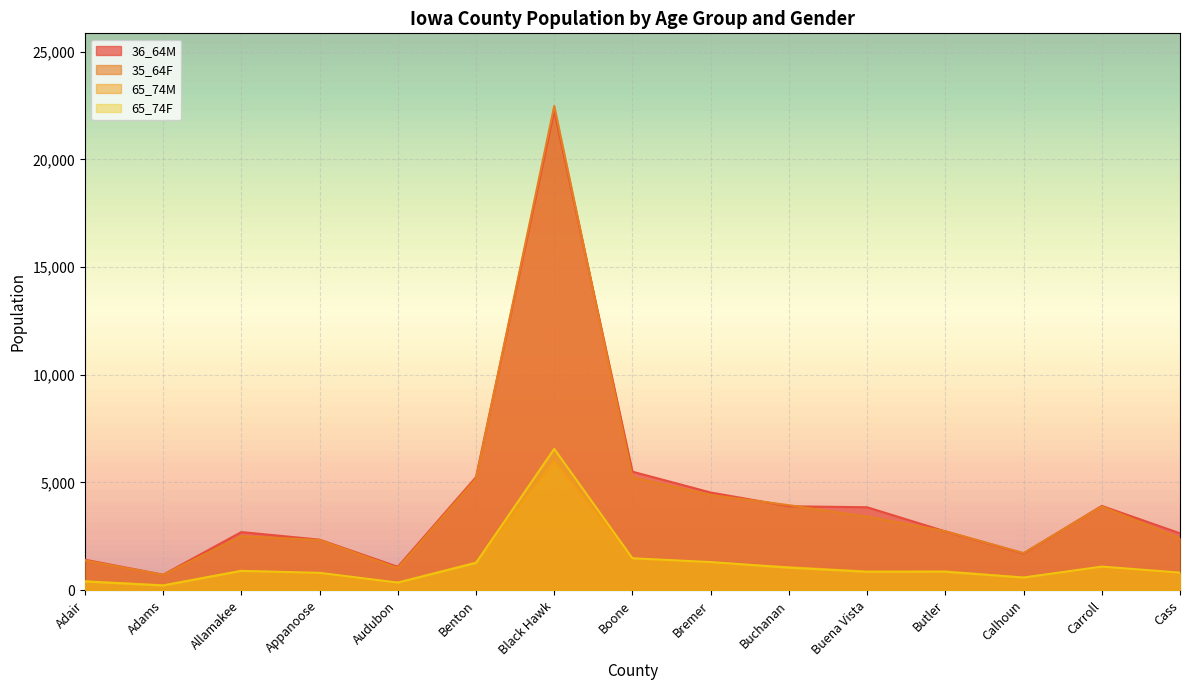

What is the difference between the second highest and minimum values in the 65_74M series?

1245